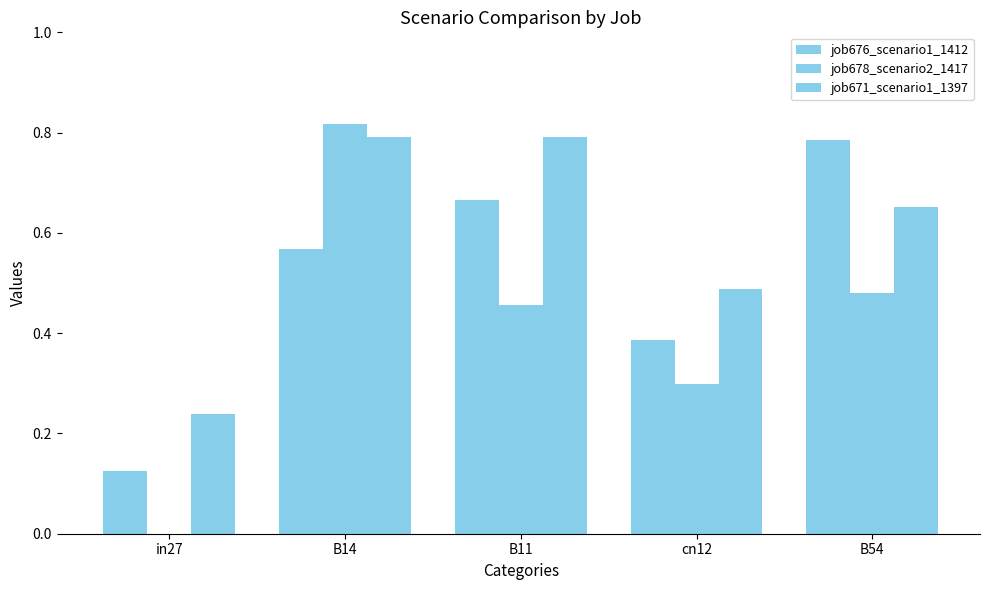

What is the average value of the job671_scenario1_1397 series?

0.6